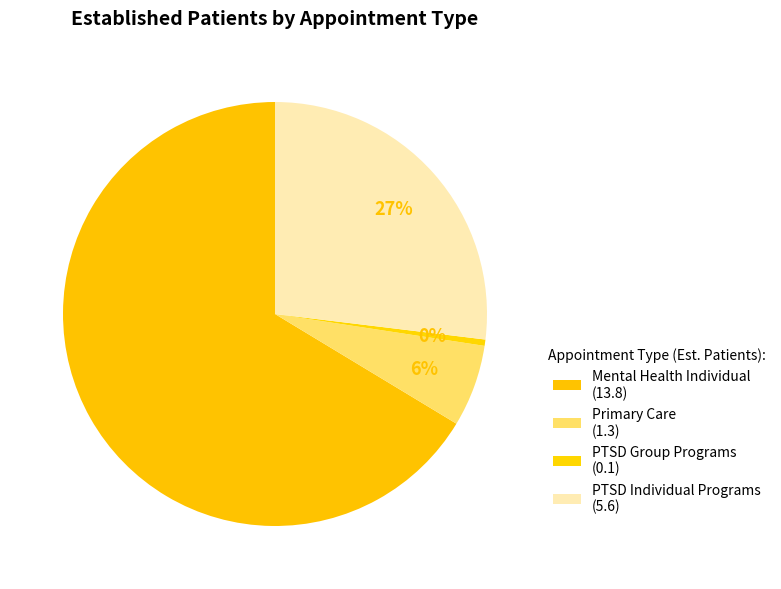

To the nearest percent, what is the average slice percentage?

25%